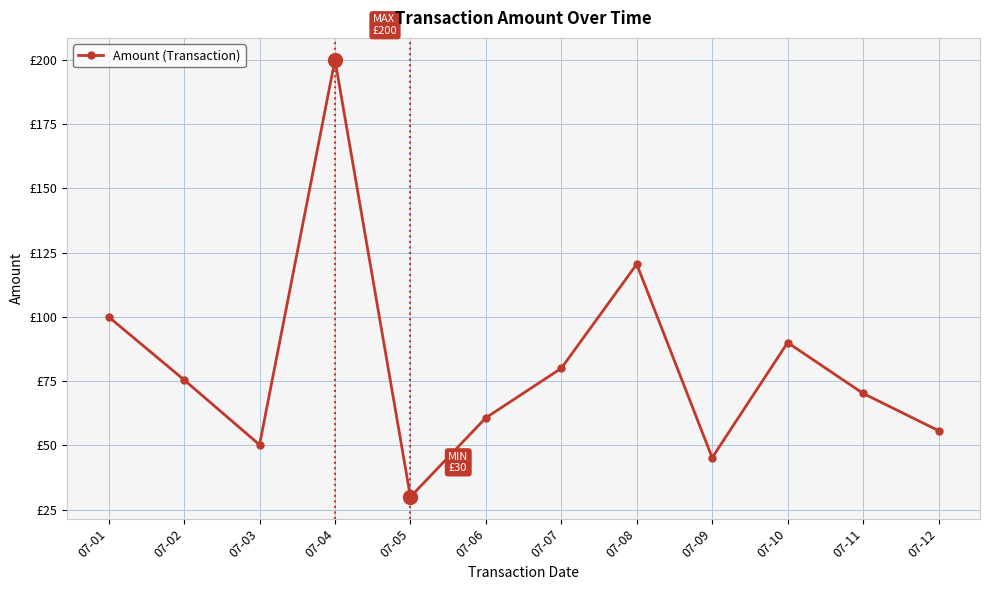

Reading left to right, what are all the values shown in this chart?

07-01=100.0	07-02=75.5	07-03=50.2	07-04=200.0	07-05=30.0	07-06=60.8	07-07=80.0	07-08=120.5	07-09=45.2	07-10=90.0	07-11=70.2	07-12=55.8